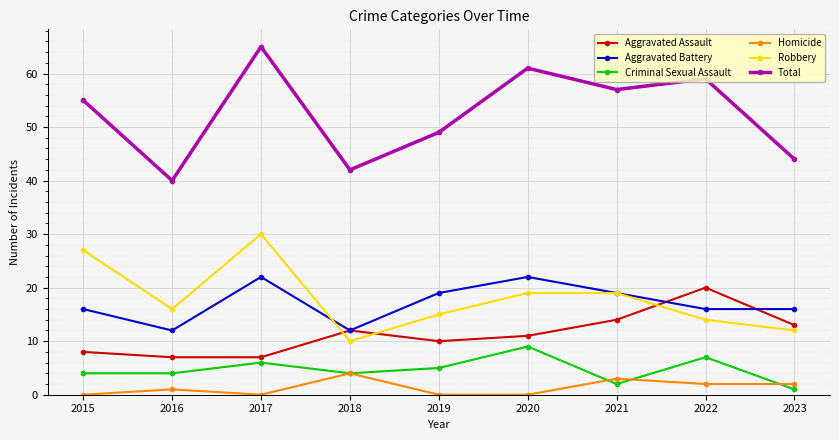

At which category is the sum across all series the highest?

2017